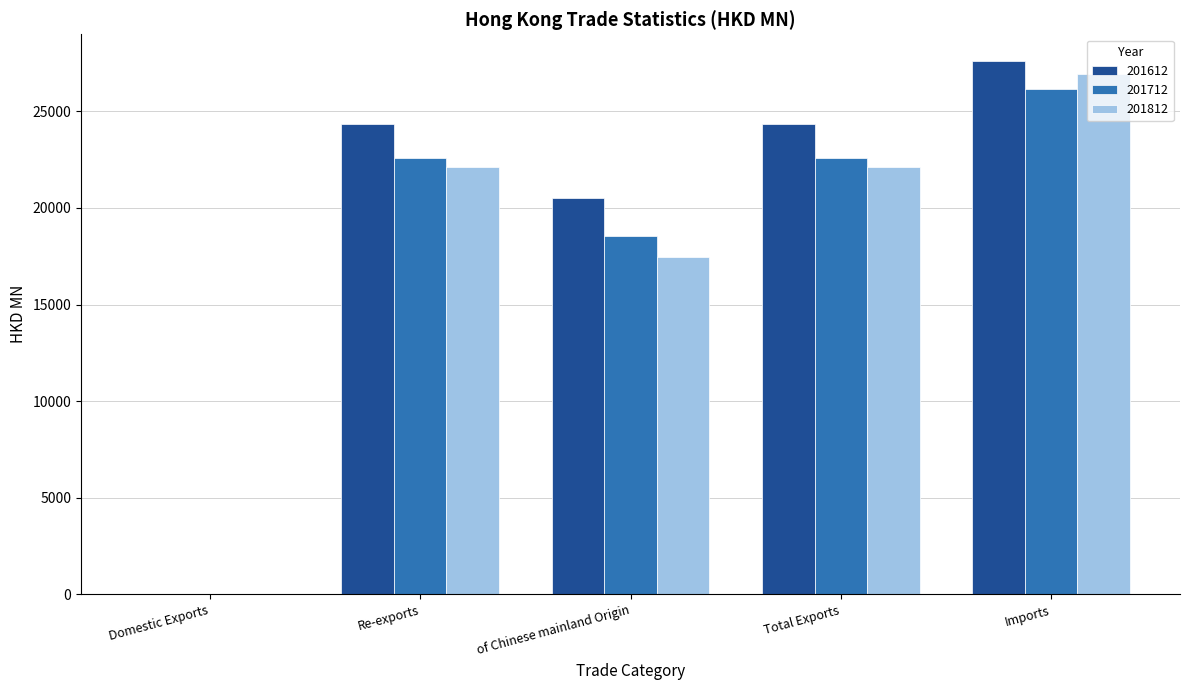

What is the sum of the 201712 values at Imports and Domestic Exports?

26172.2